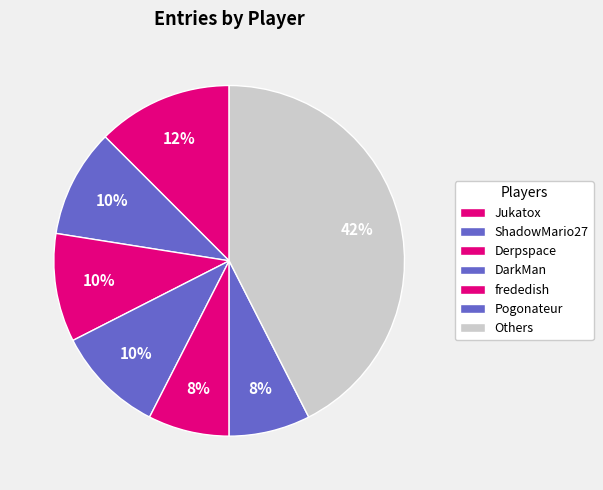

What percentage is the ShadowMario27 slice, to the nearest percent?

10%